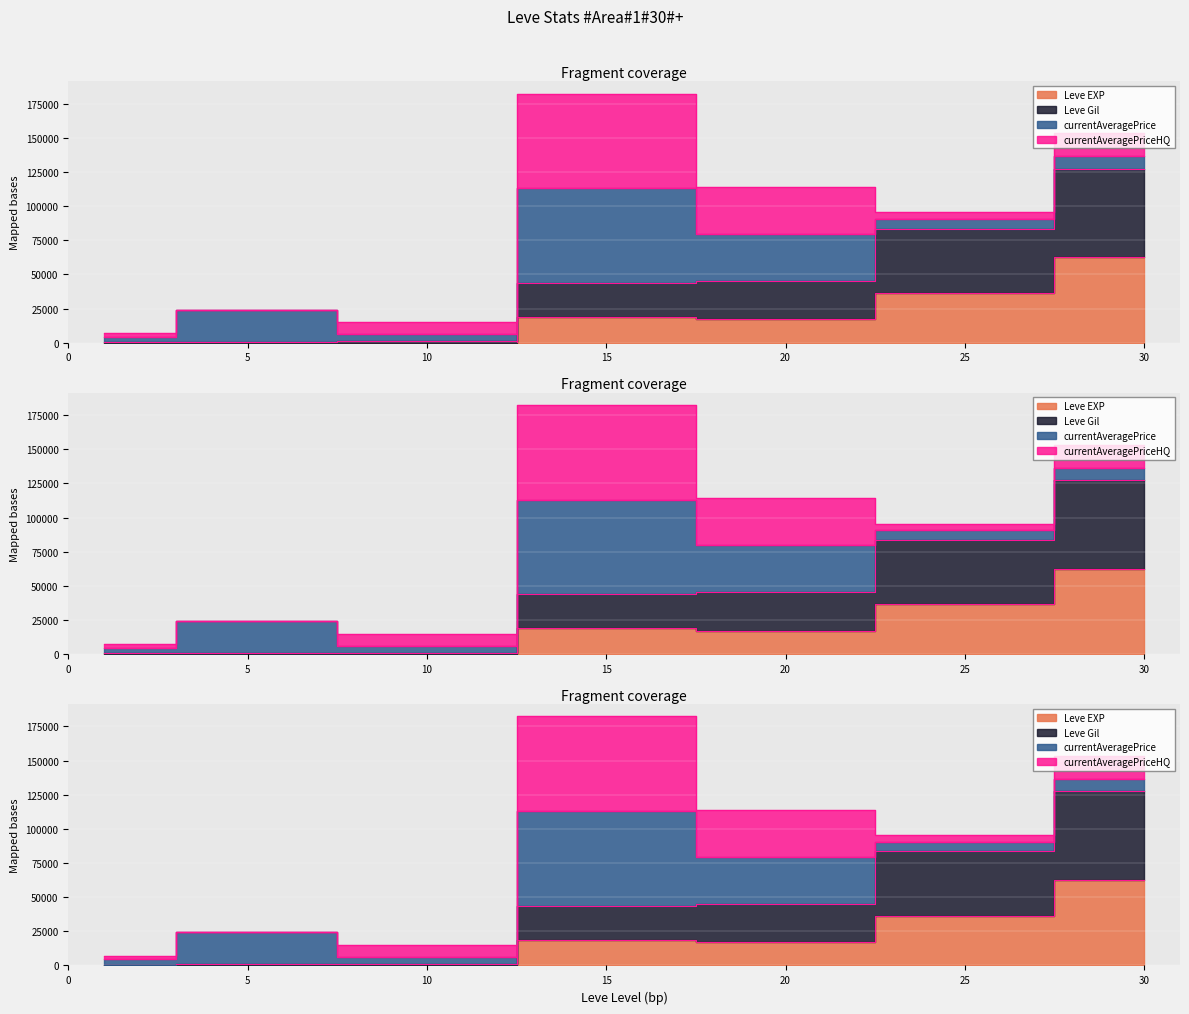

What is the highest value of the Leve EXP series?

62560